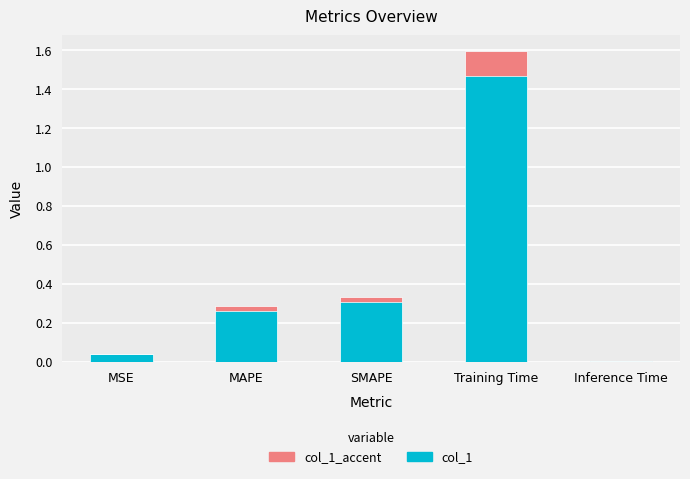

What is the average value of the col_1 series?

0.5